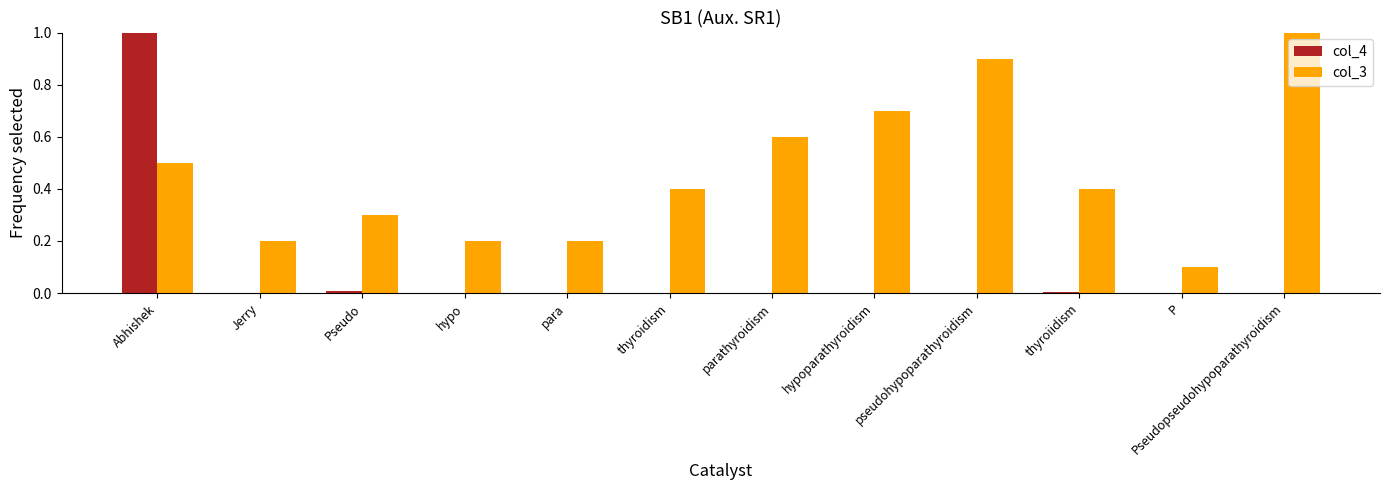

What is the greatest value displayed?

1.0